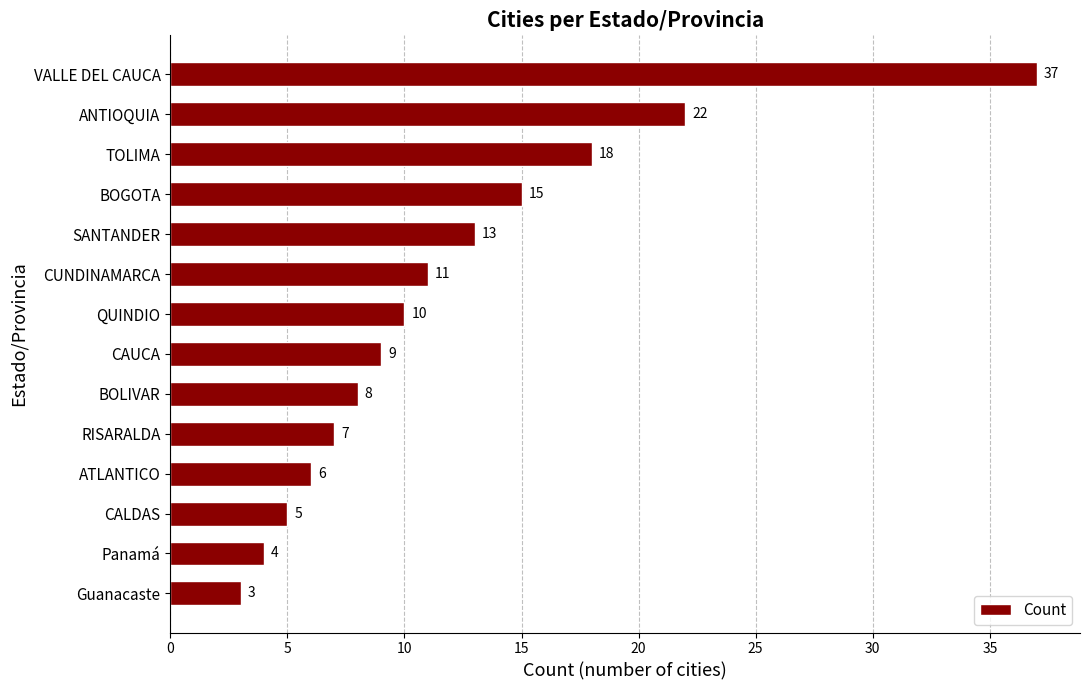

Rank the categories by value from lowest to highest.

Guanacaste, Panamá, CALDAS, ATLANTICO, RISARALDA, BOLIVAR, CAUCA, QUINDIO, CUNDINAMARCA, SANTANDER, BOGOTA, TOLIMA, ANTIOQUIA, VALLE DEL CAUCA